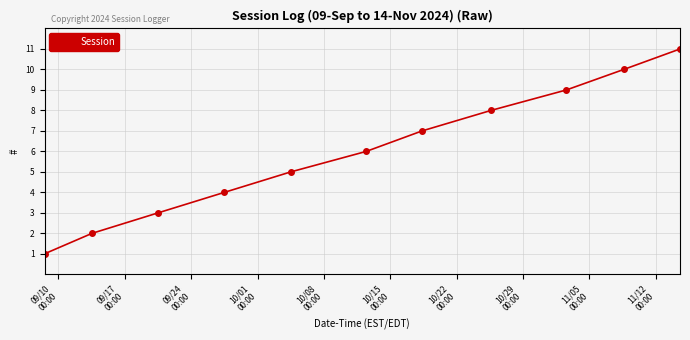

What is the difference between the second highest and second lowest values?

8